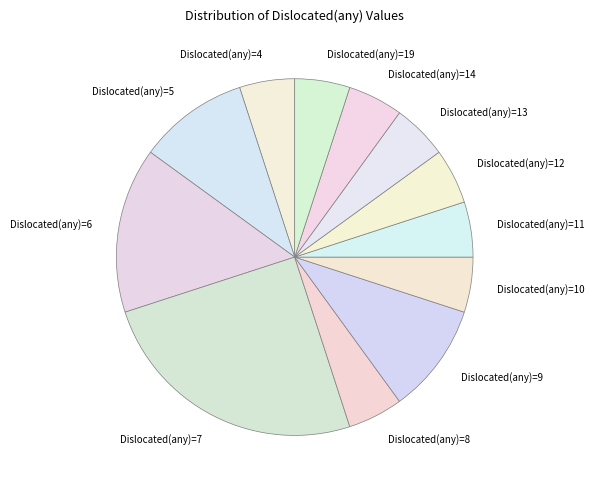

Does Dislocated(any)=14 represent more than half of the total?

No